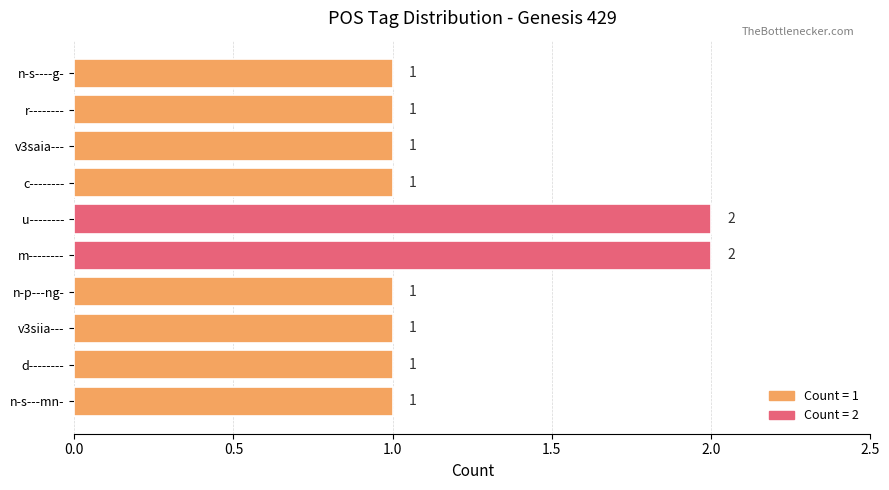

What is the ratio of the value at v3saia--- to the value at u--------?

0.5